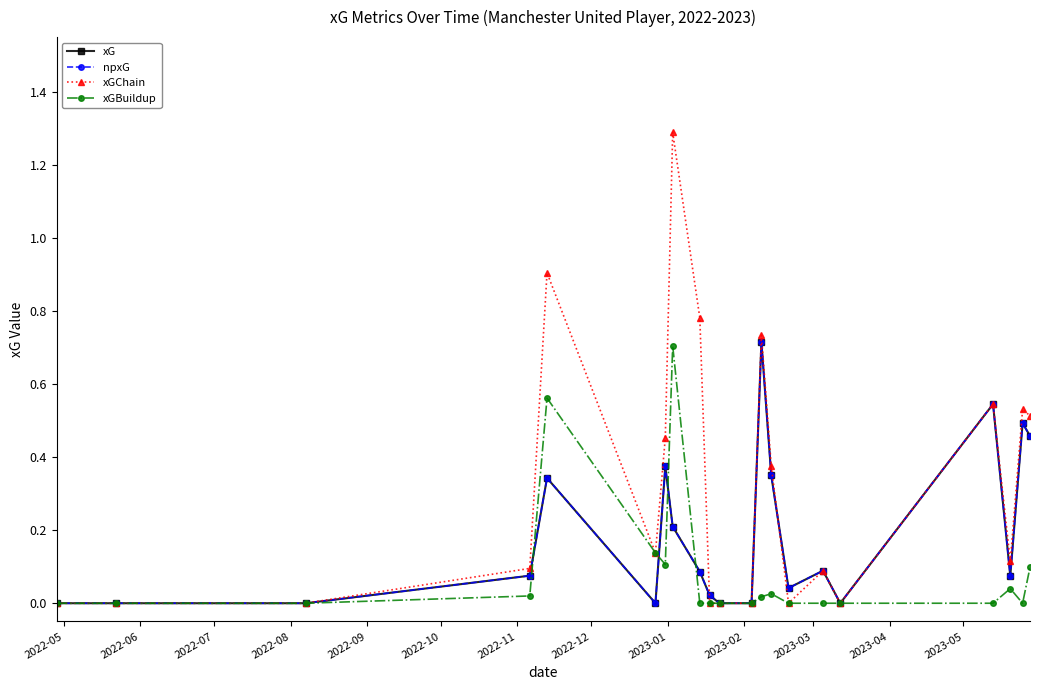

Is this an area chart (filled region under the line)?

No